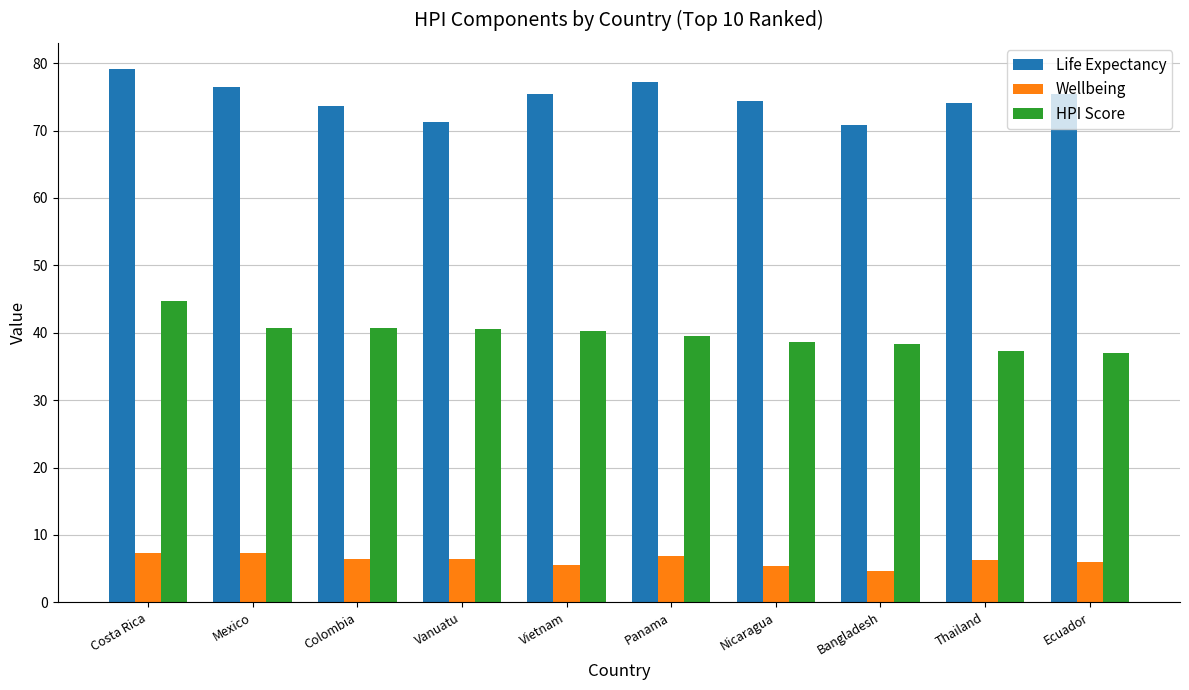

How many data points in HPI Score are above 40?

5